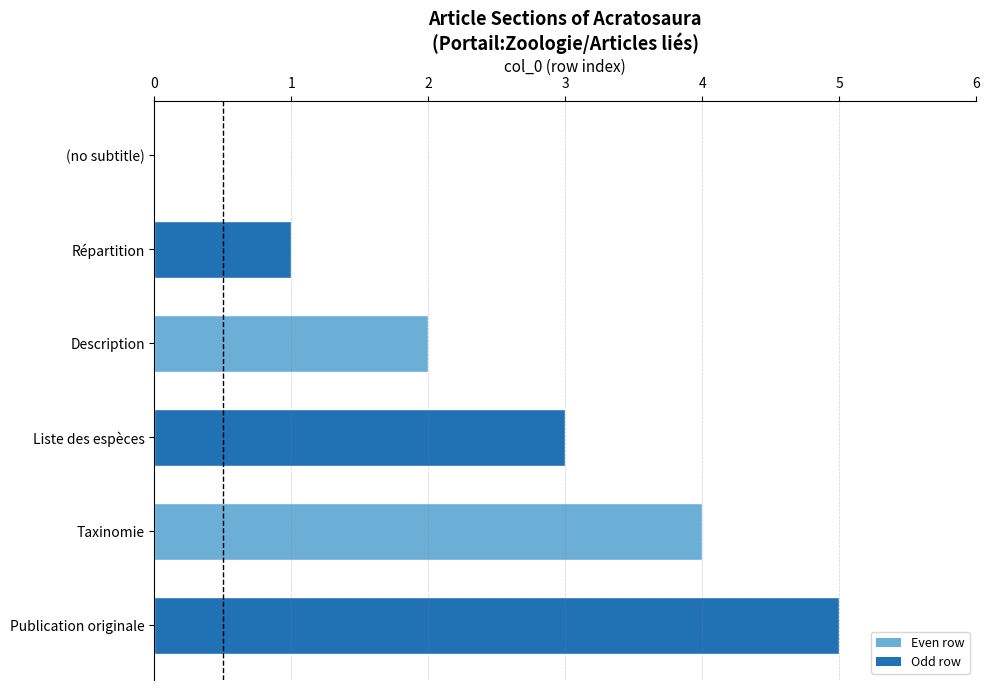

The chart shows a value of 0 at (no subtitle). True or false?

True